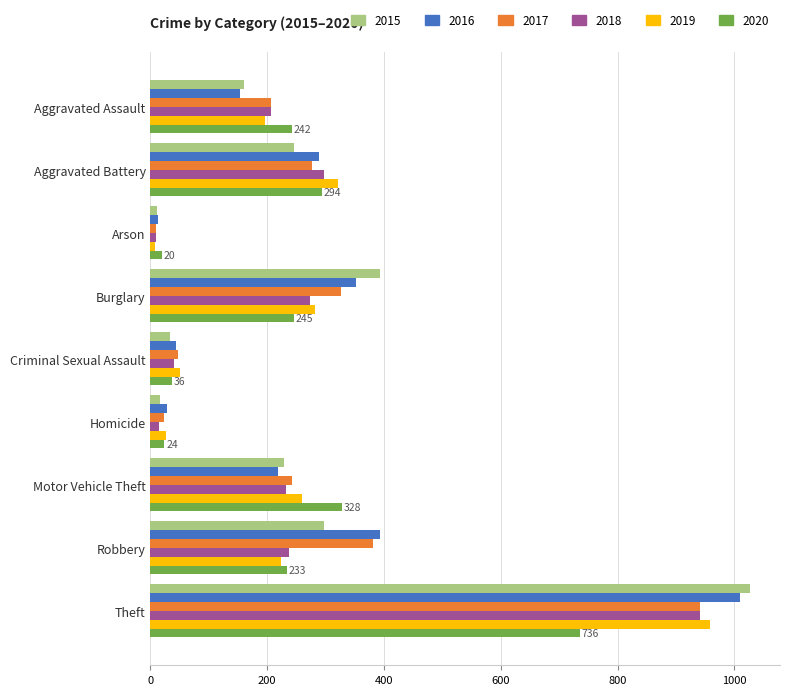

What are all the series names shown in the legend?

2015, 2016, 2017, 2018, 2019, 2020